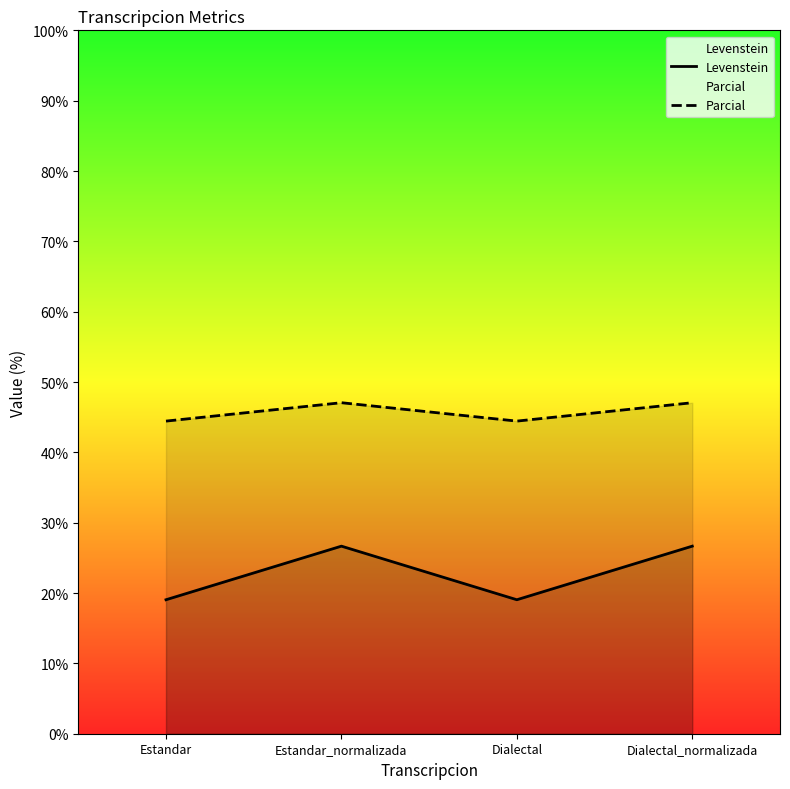

List the series in order of their overall mean, lowest first.

Levenstein, Parcial